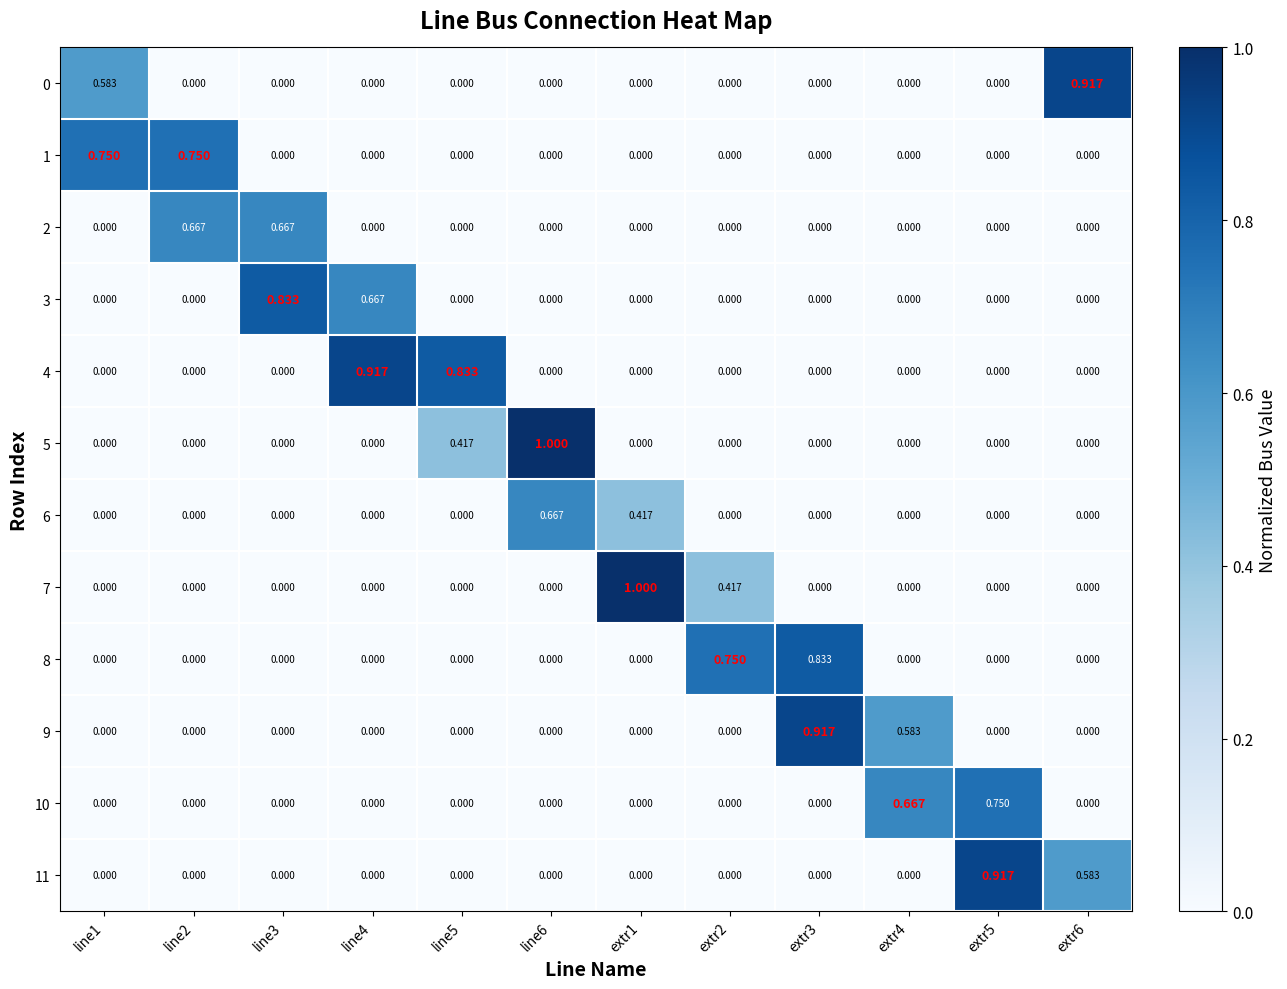

Is the value of 3 at line3 greater than the value of 10 at line5?

Yes